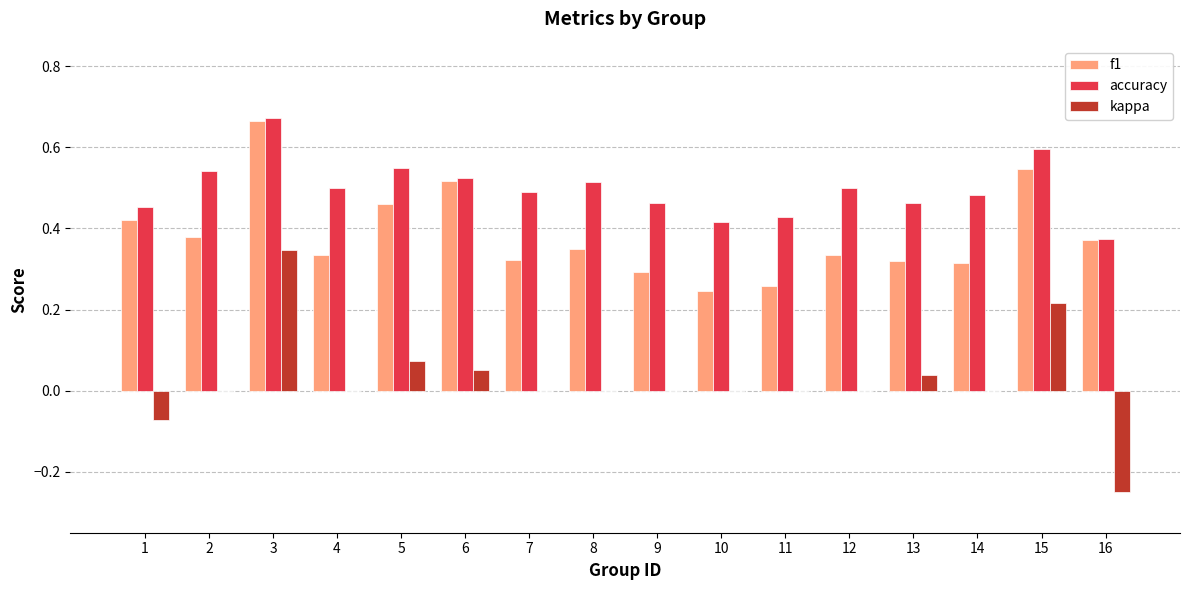

At which label does f1 reach its peak?

3